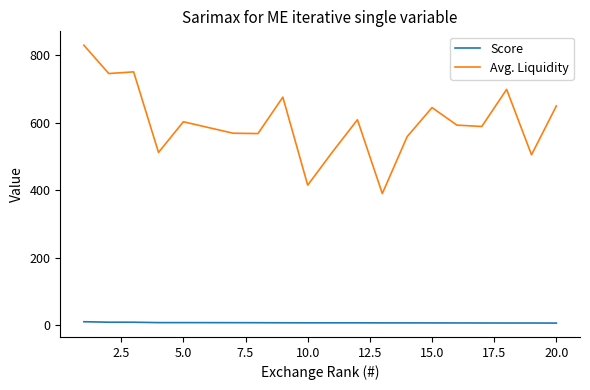

True or false: Avg. Liquidity and Score cross at least once.

False